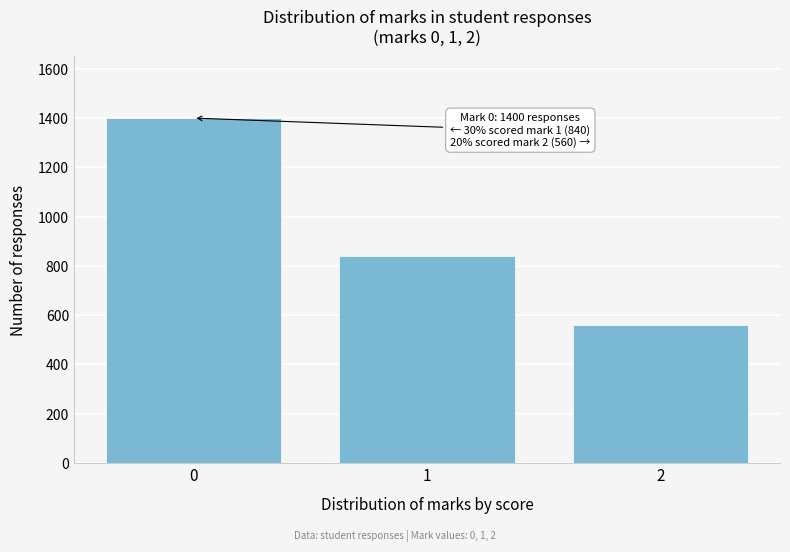

Reading right to left, what are all the values shown in this chart?

2=560	1=840	0=1400